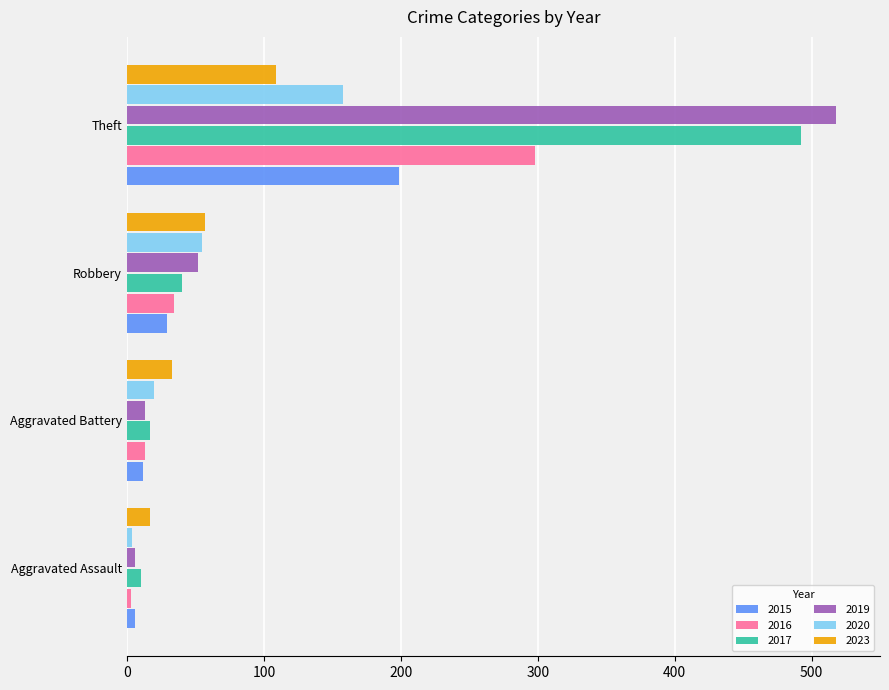

At which label is 2020 closest to 81?

Robbery